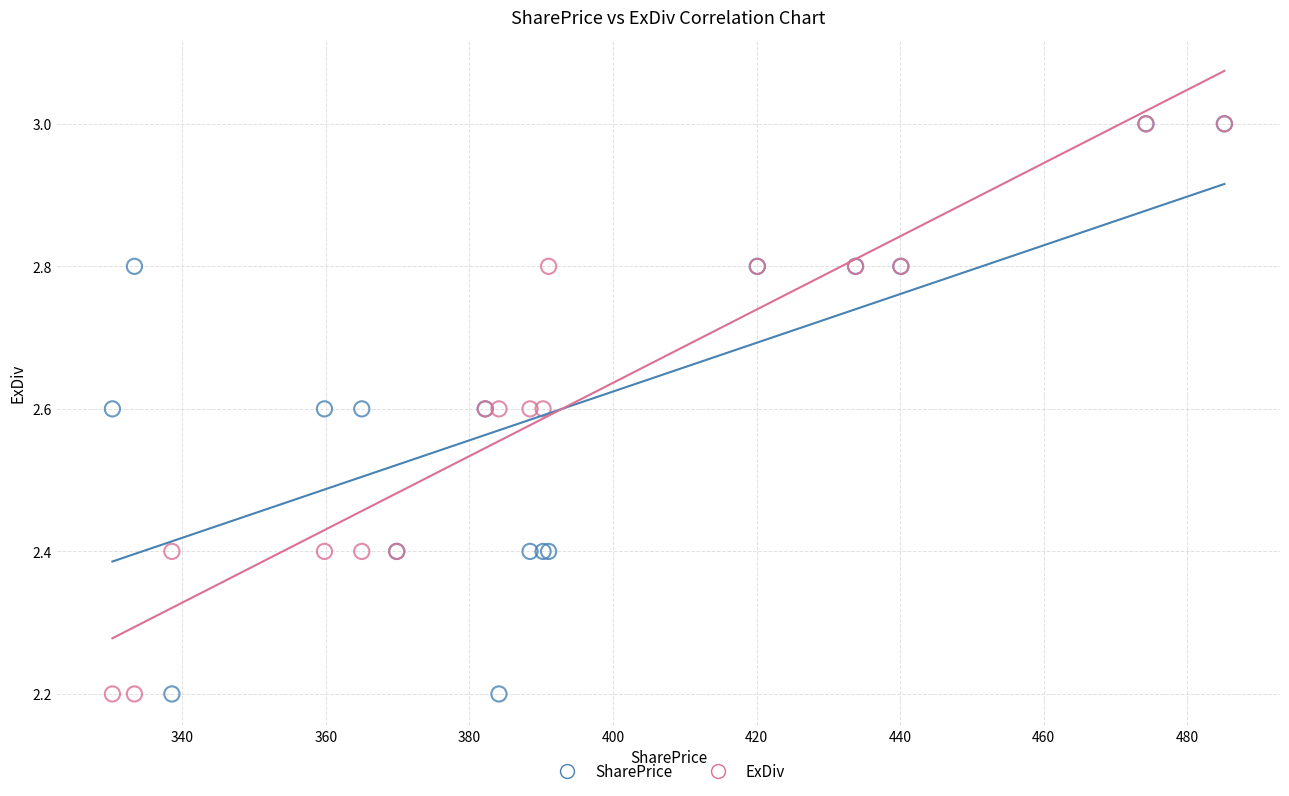

What are all the series names shown in the legend?

SharePrice, ExDiv